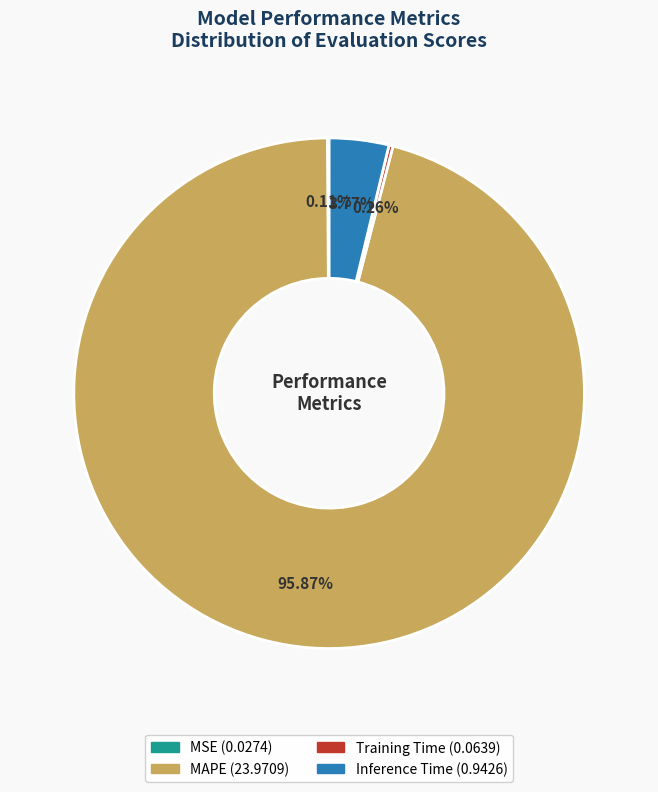

To the nearest percent, what is the difference between the largest and smallest slice percentages?

96%